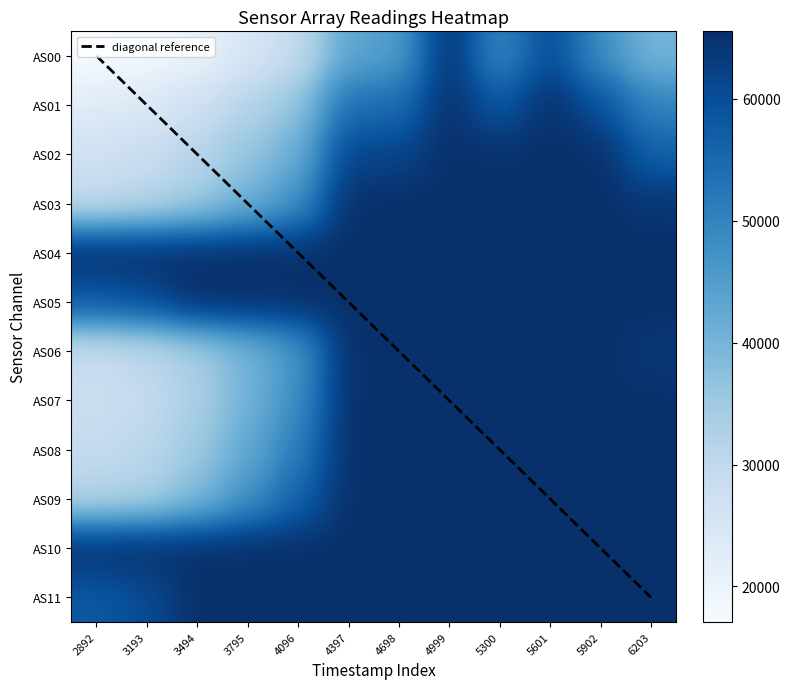

What is the sum of the AS01 values at 5300 and 4698?

112145